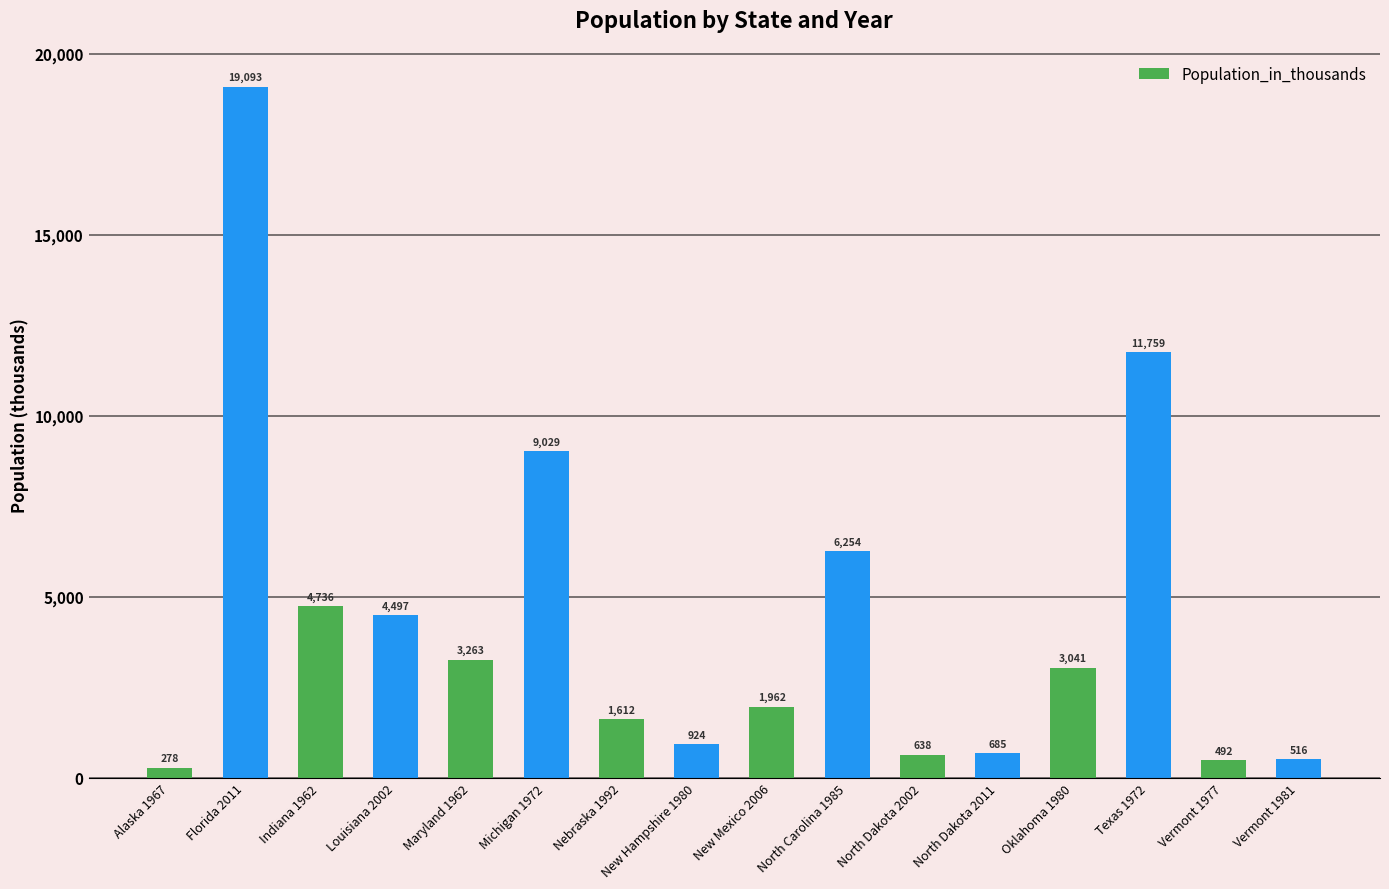

At which label is the value closest to 9685?

Michigan 1972